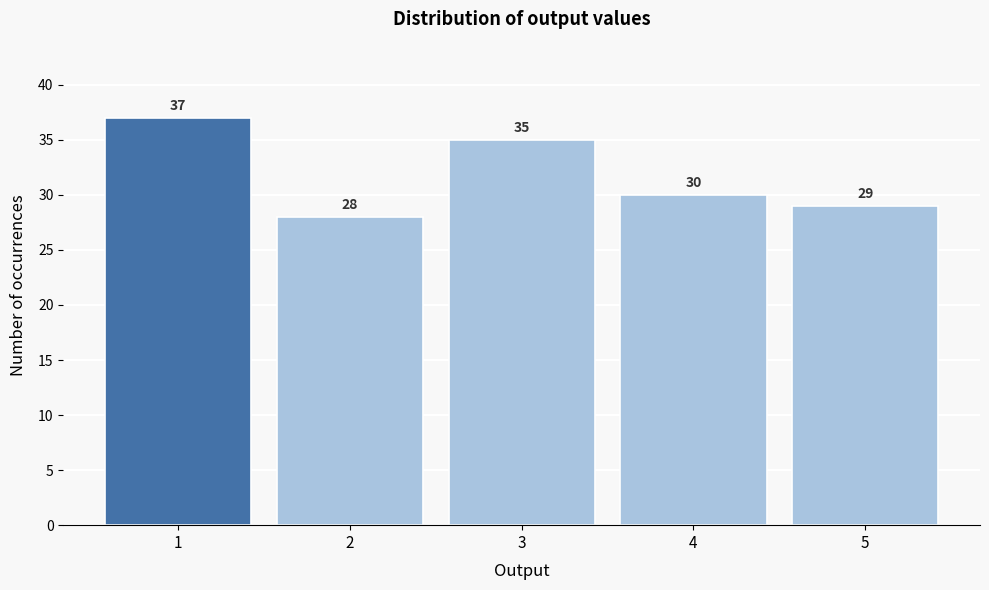

Reading right to left, extract all data points from this chart.

5=29	4=30	3=35	2=28	1=37